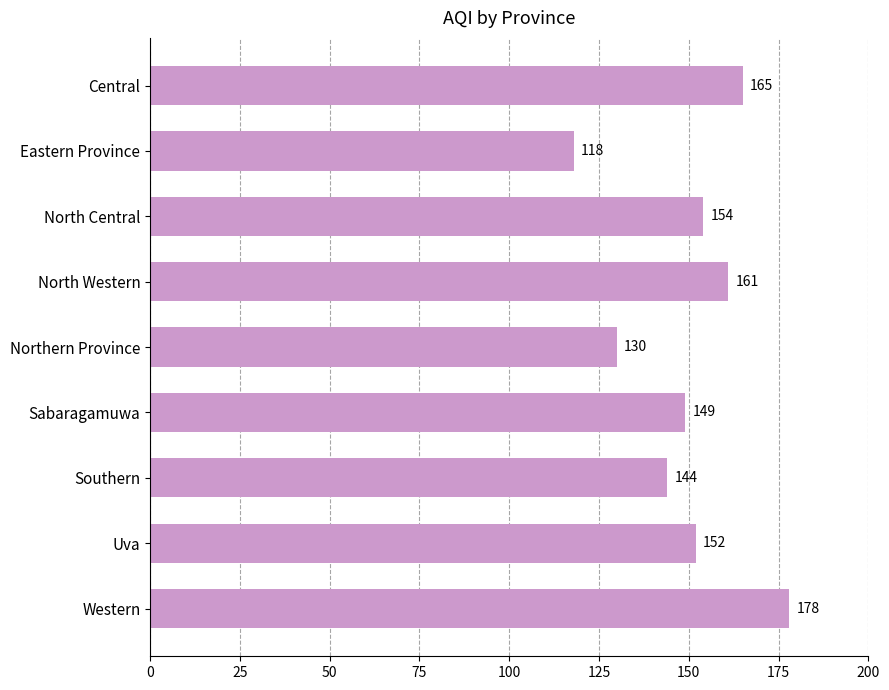

Reading top to bottom, list all the values displayed in this chart.

Central=165	Eastern Province=118	North Central=154	North Western=161	Northern Province=130	Sabaragamuwa=149	Southern=144	Uva=152	Western=178